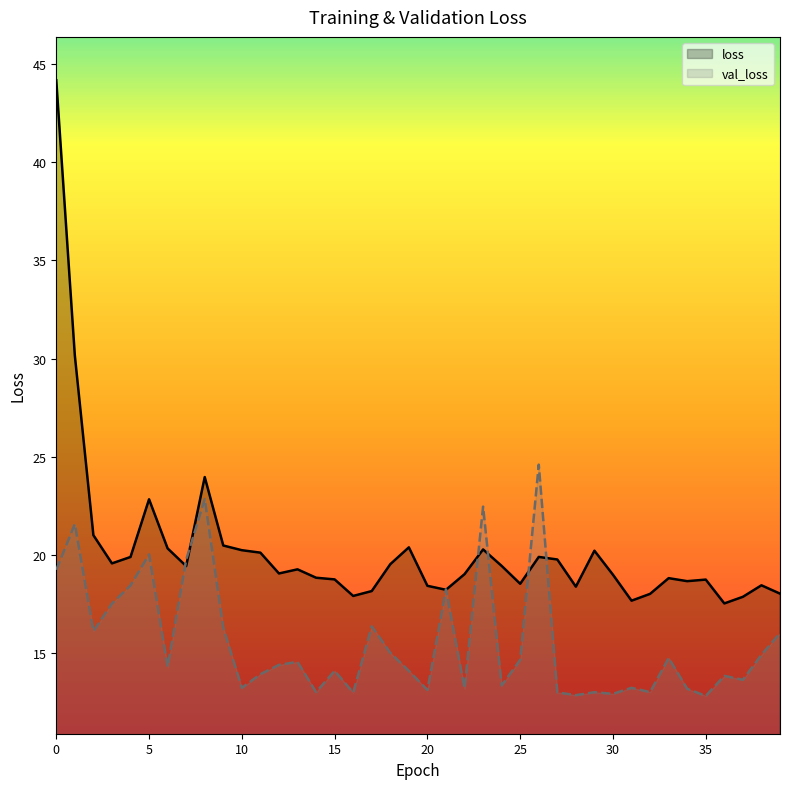

Rank the series by their maximum value, from highest to lowest.

loss, val_loss